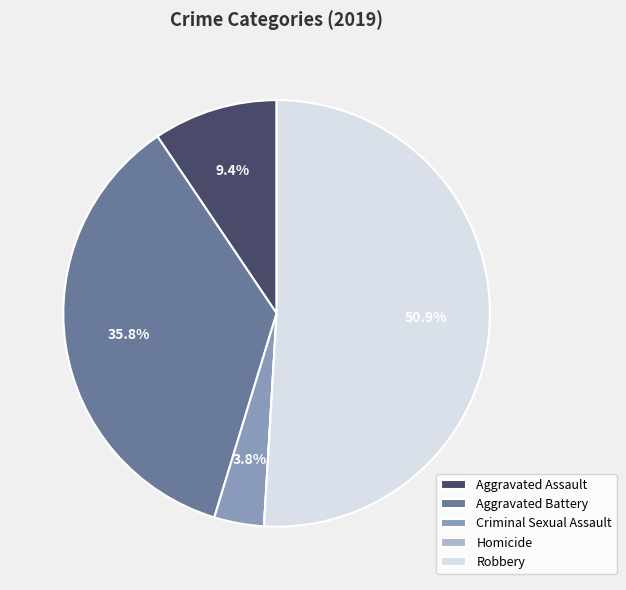

What is the ratio of the value at Aggravated Assault to the value at Robbery?

0.2